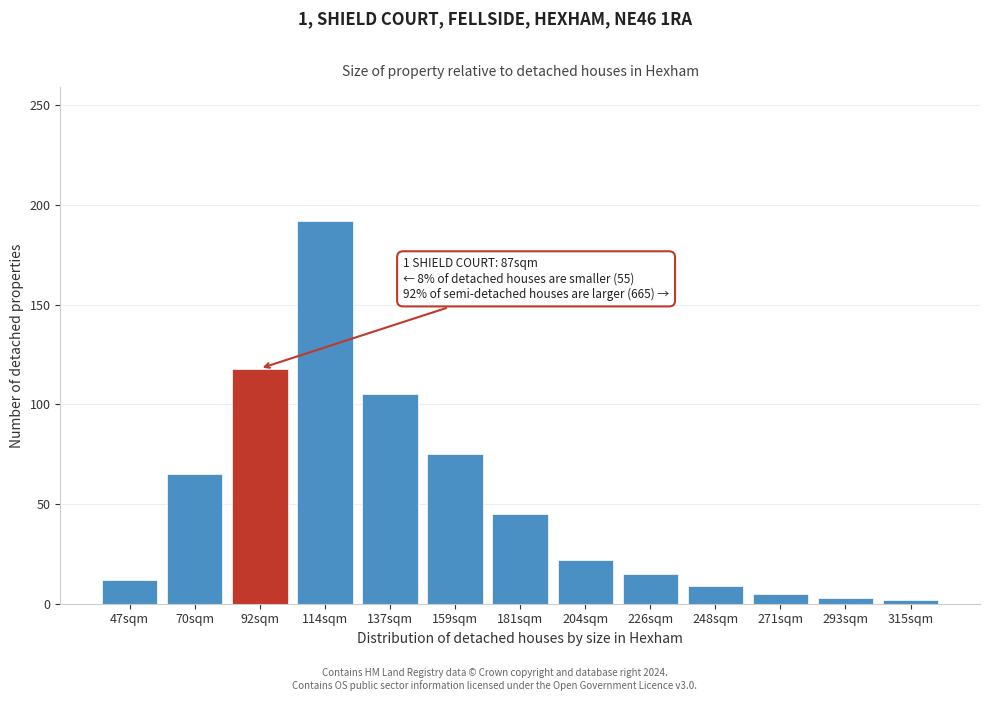

True or false: the data shows 3 at 293sqm.

True